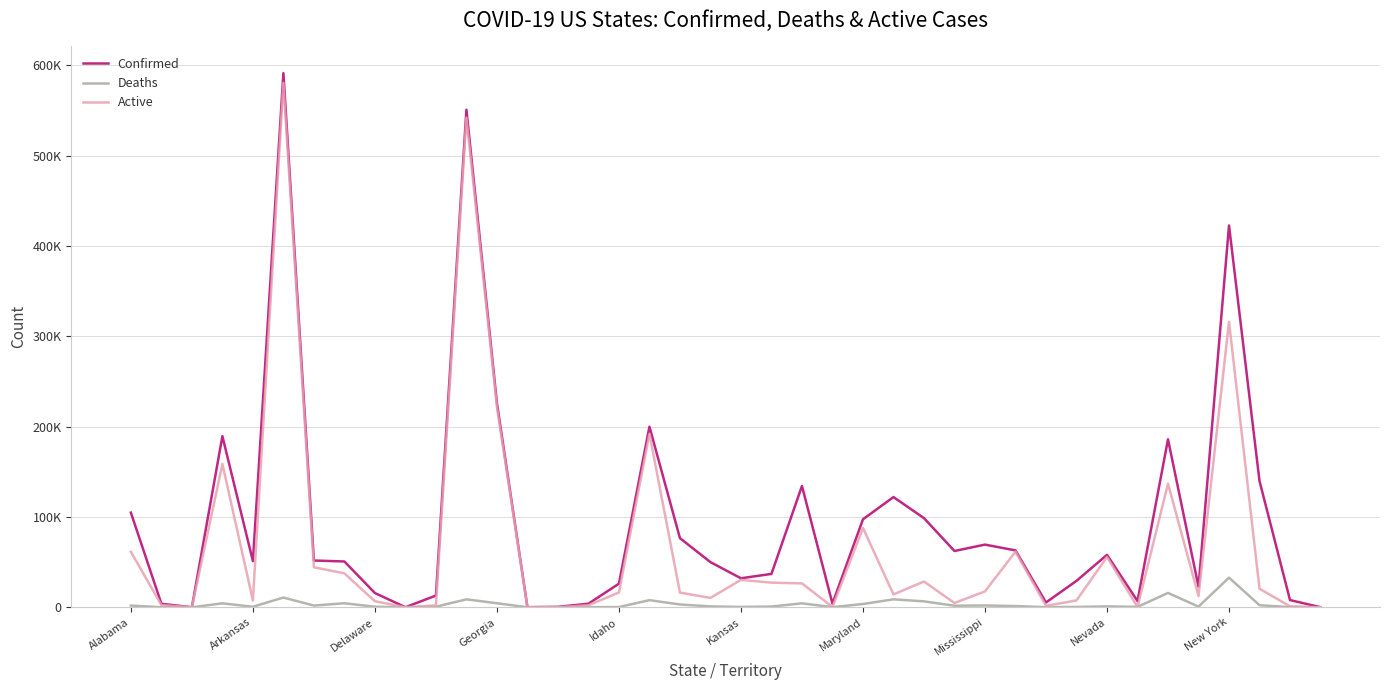

Does the chart have visible grid lines?

Yes